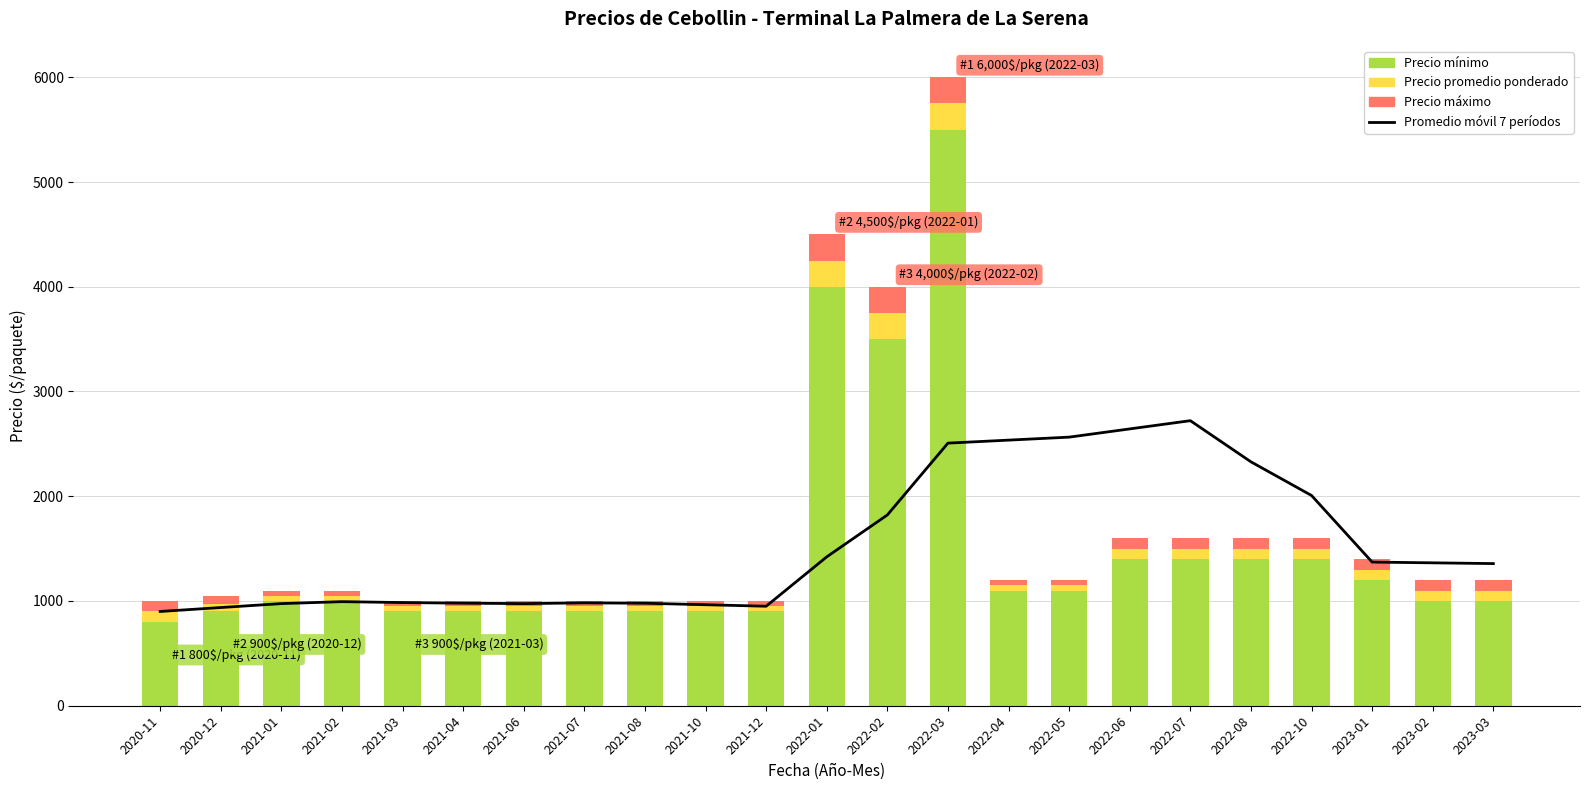

How many distinct data groups are displayed?

4